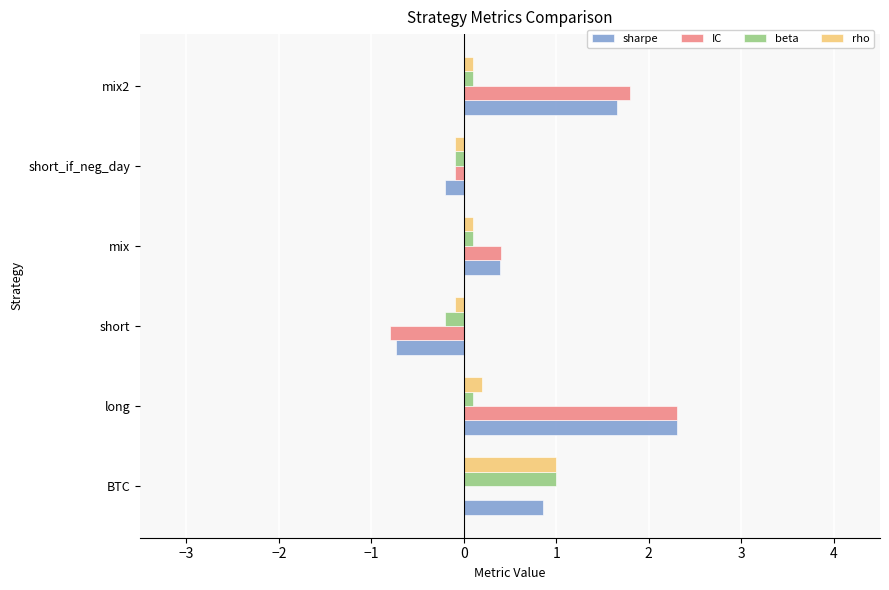

What is the greatest value displayed?

2.3